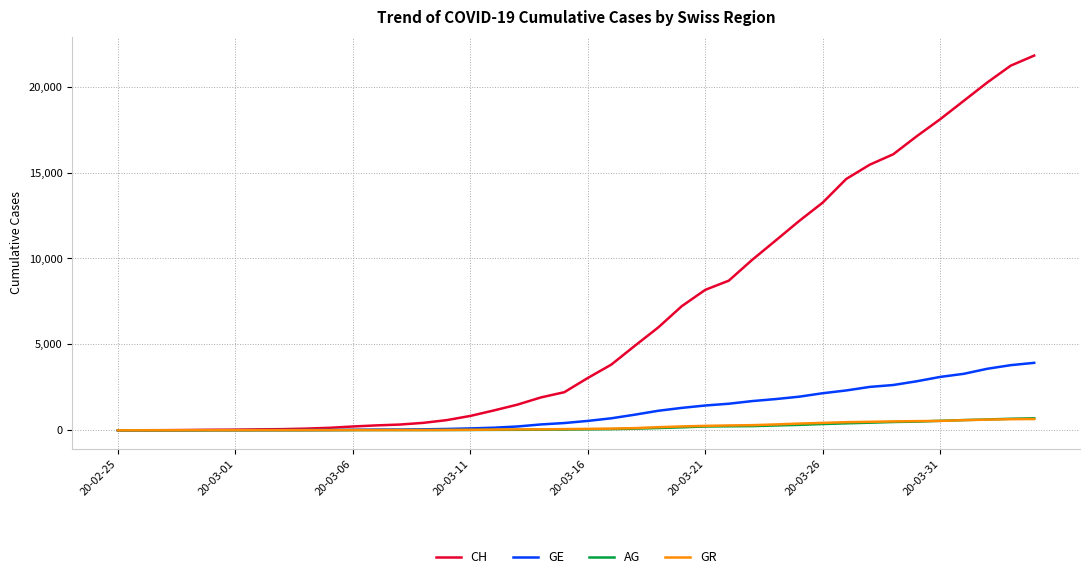

What is the highest value of the AG series?

702